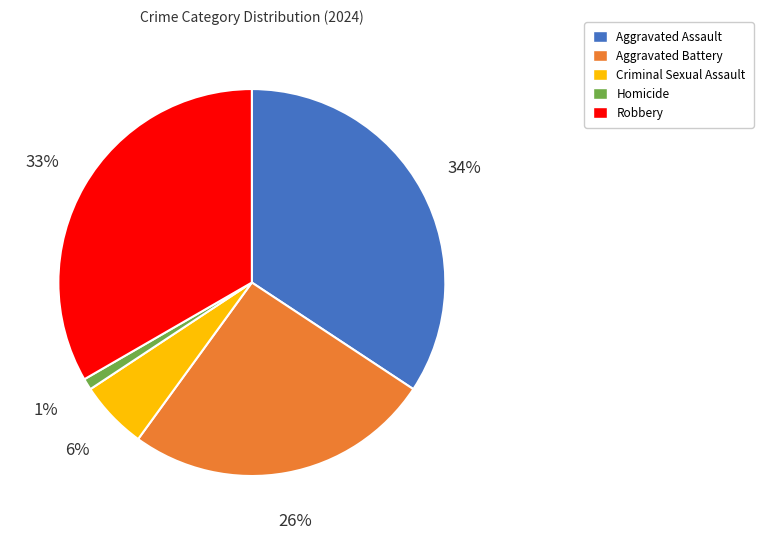

To the nearest percent, what is the difference between the largest and smallest slice percentages?

33%